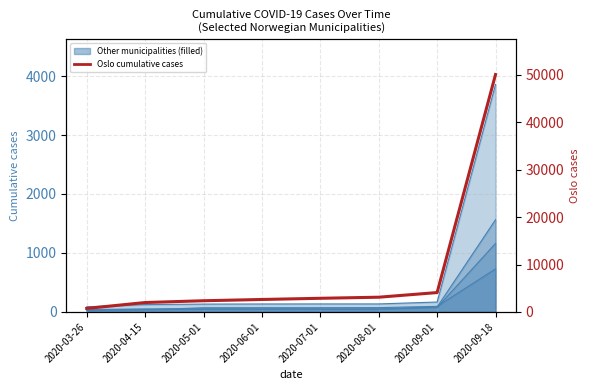

Reading left to right, what are all the values shown in this chart?

743	1985	2363	2628	2880	3107	4087	50073